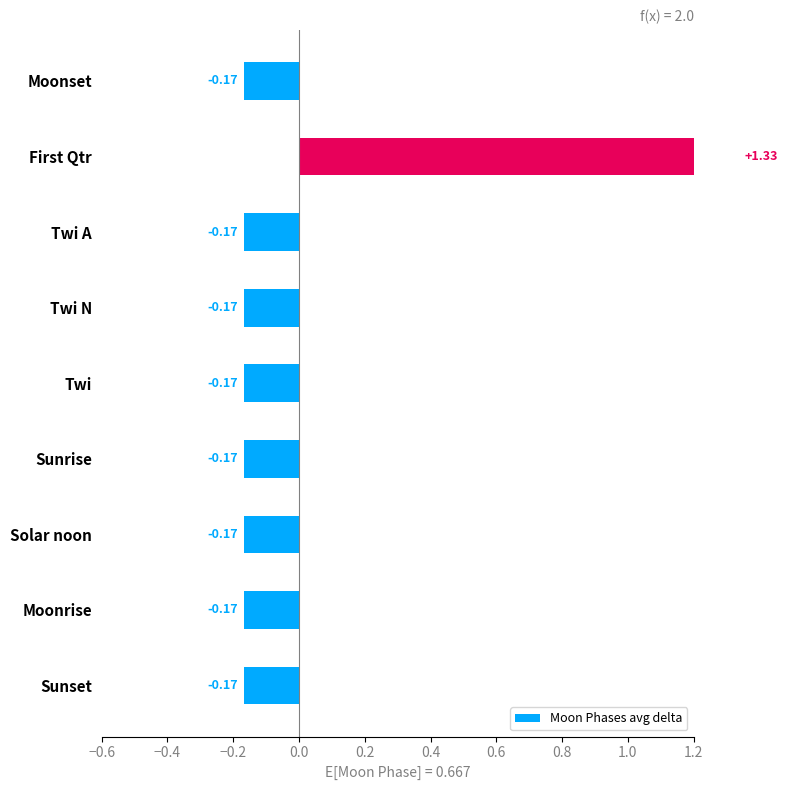

How many positive values are there?

1